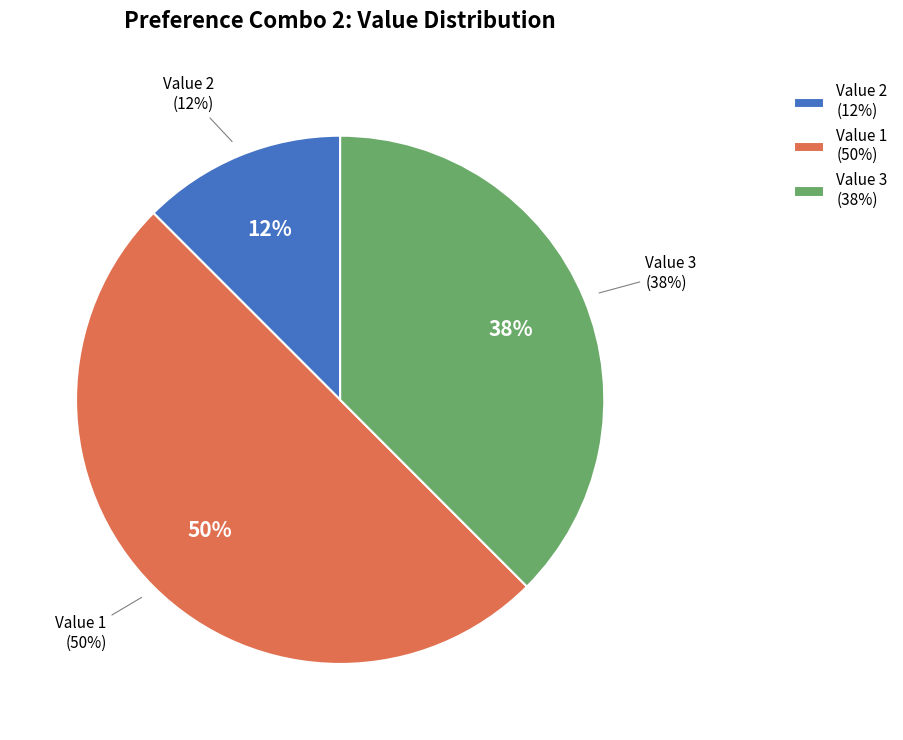

To the nearest percent, what is the combined percentage of 2 and 4?

12%